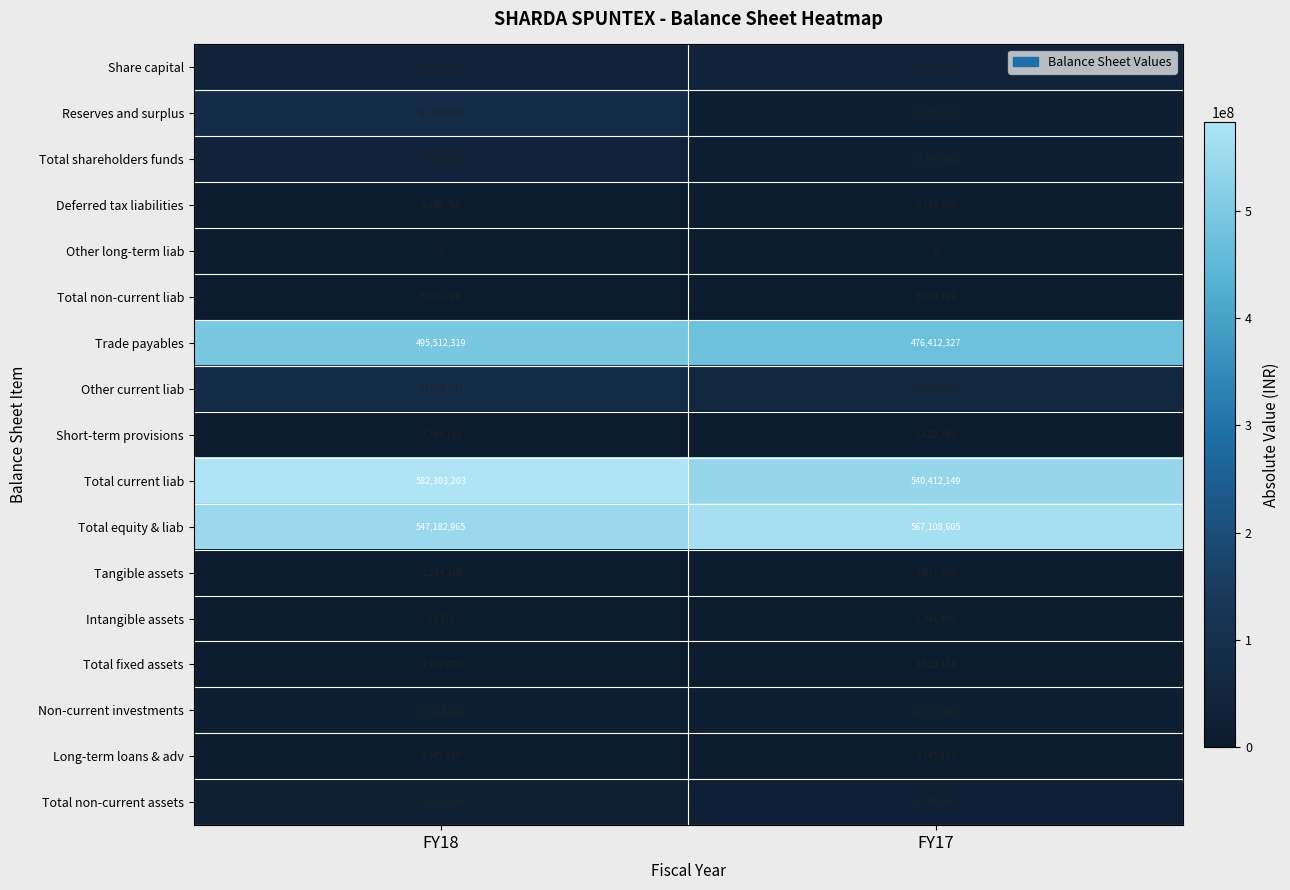

Which series has the largest total across all categories?

Total current liab